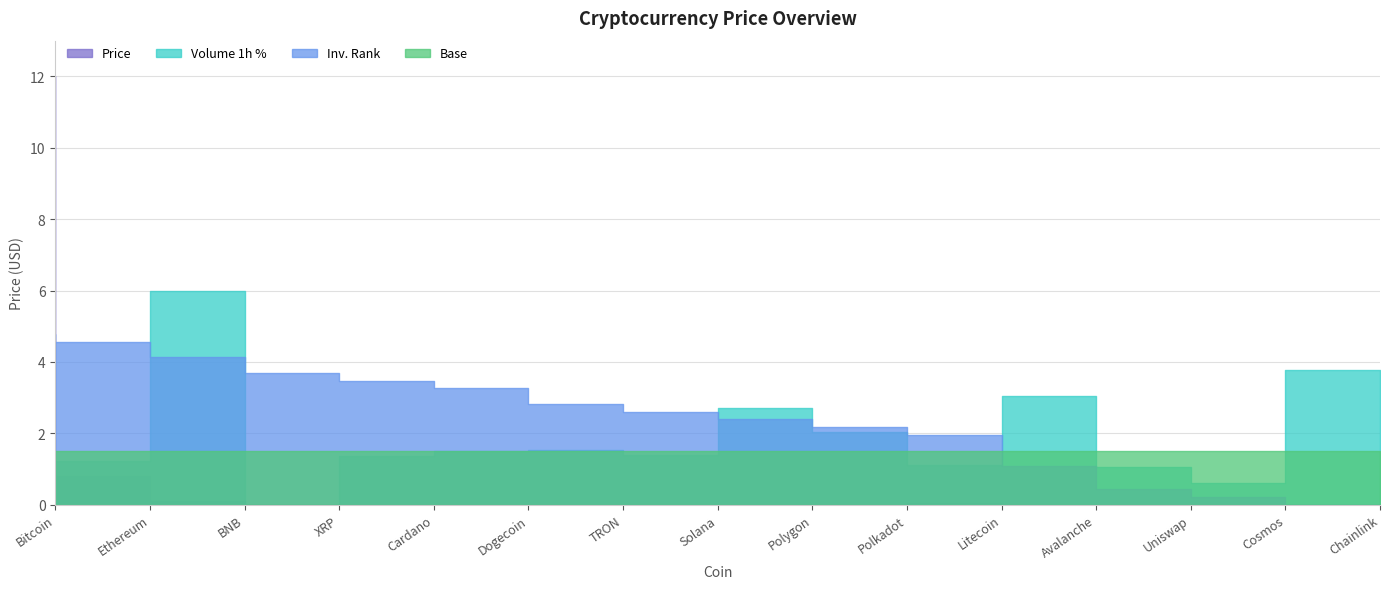

How many times do Price and Market_Rank cross each other?

5